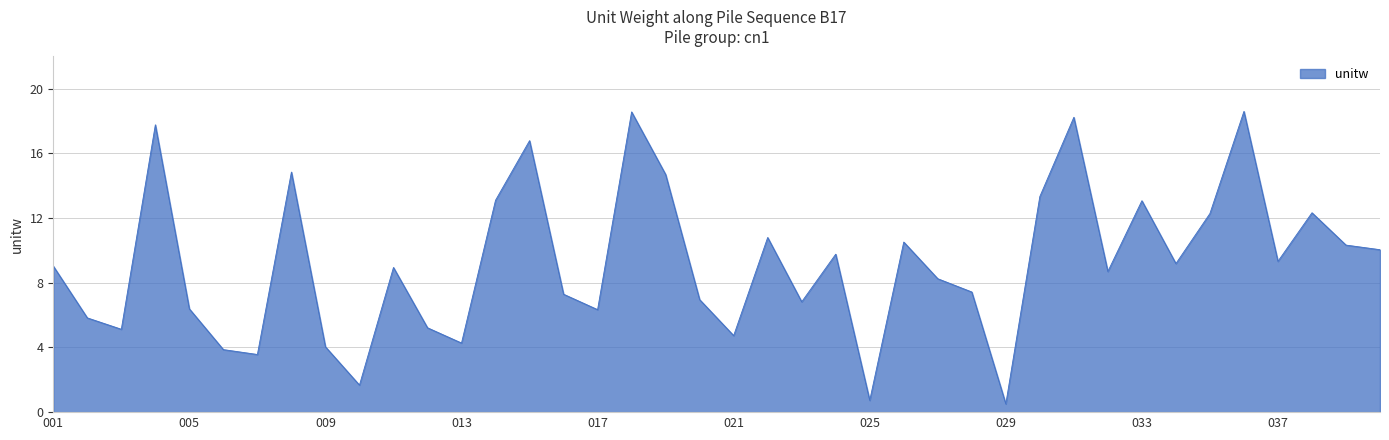

What is the minimum value shown in the chart?

0.5